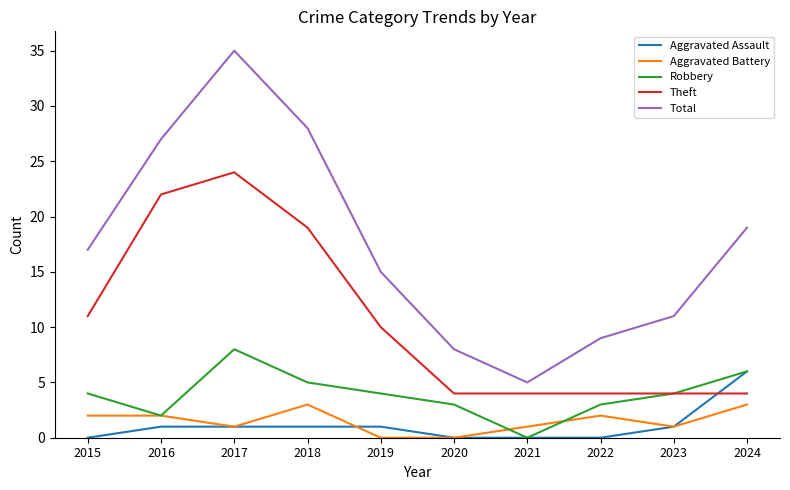

What is the difference between the maximum and minimum values in the Total series?

30